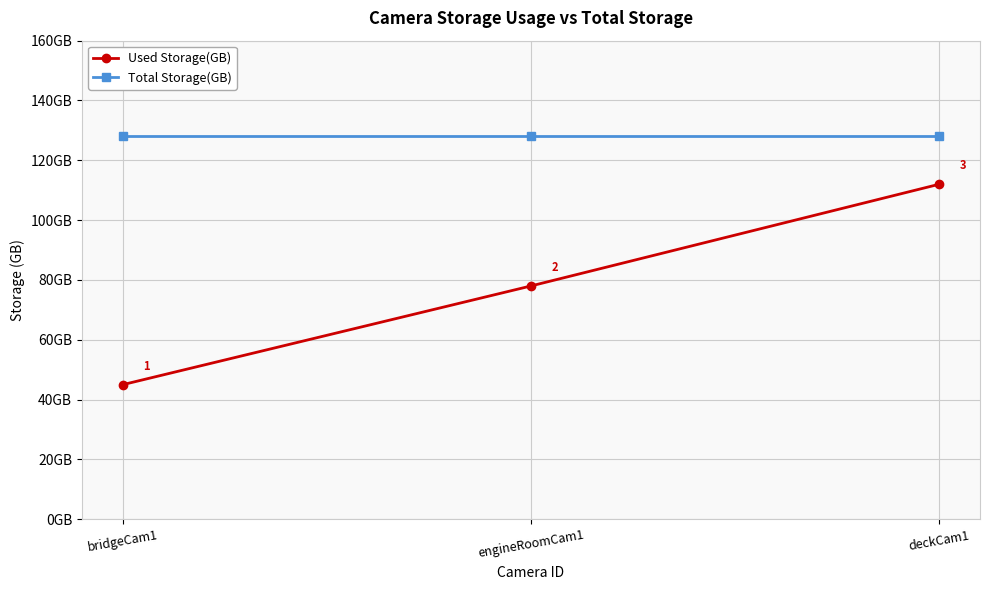

At which label is Used Storage(GB) closest to 78?

engineRoomCam1